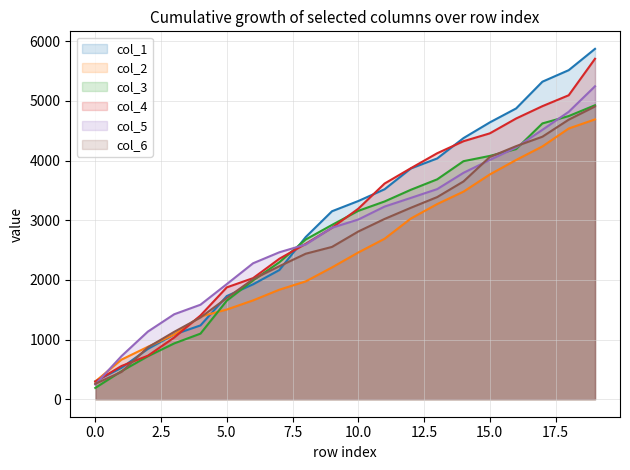

Is it true that col_2 equals 1385.5 at 4?

True